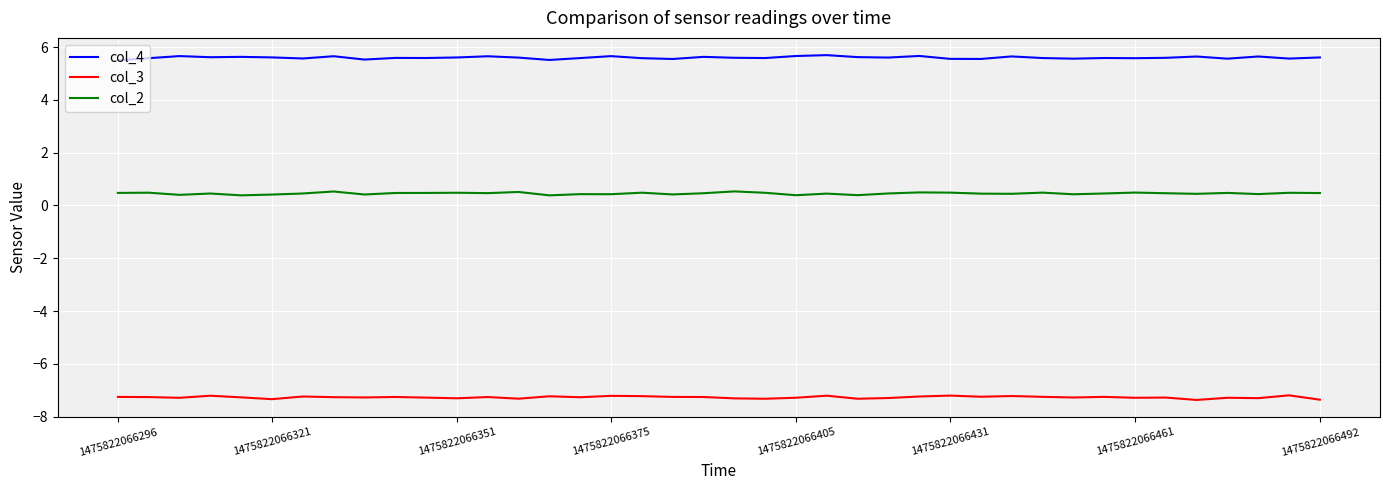

Which series has the largest total across all categories?

col_4